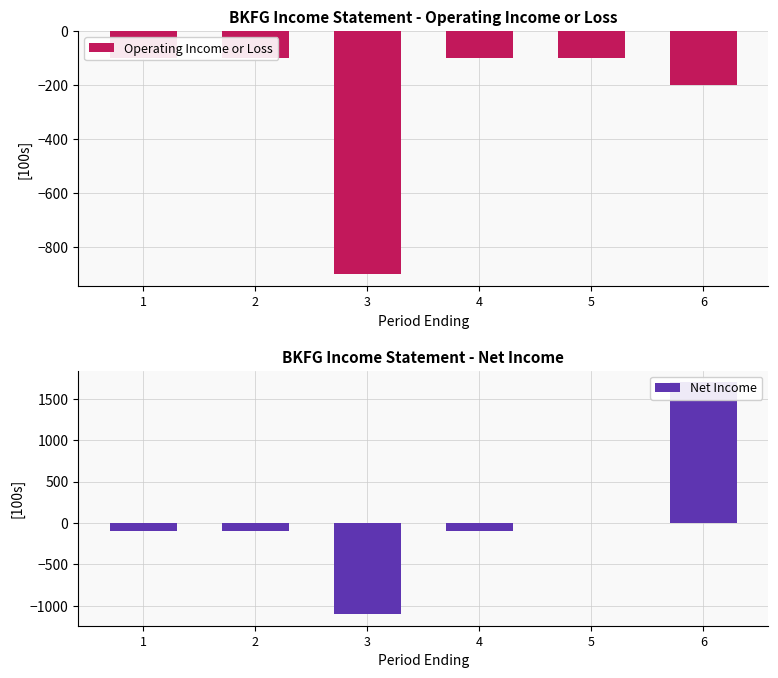

List the labels in order of Operating Income or Loss value, smallest first.

3, 6, 1, 2, 4, 5